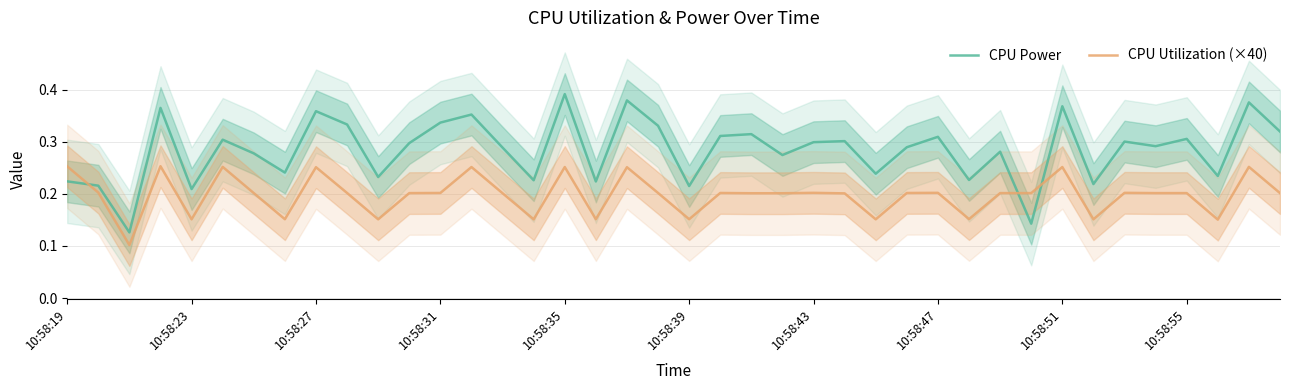

After their last crossing, which series has the higher values: CPU Utilization (×40) or CPU Power?

CPU Power